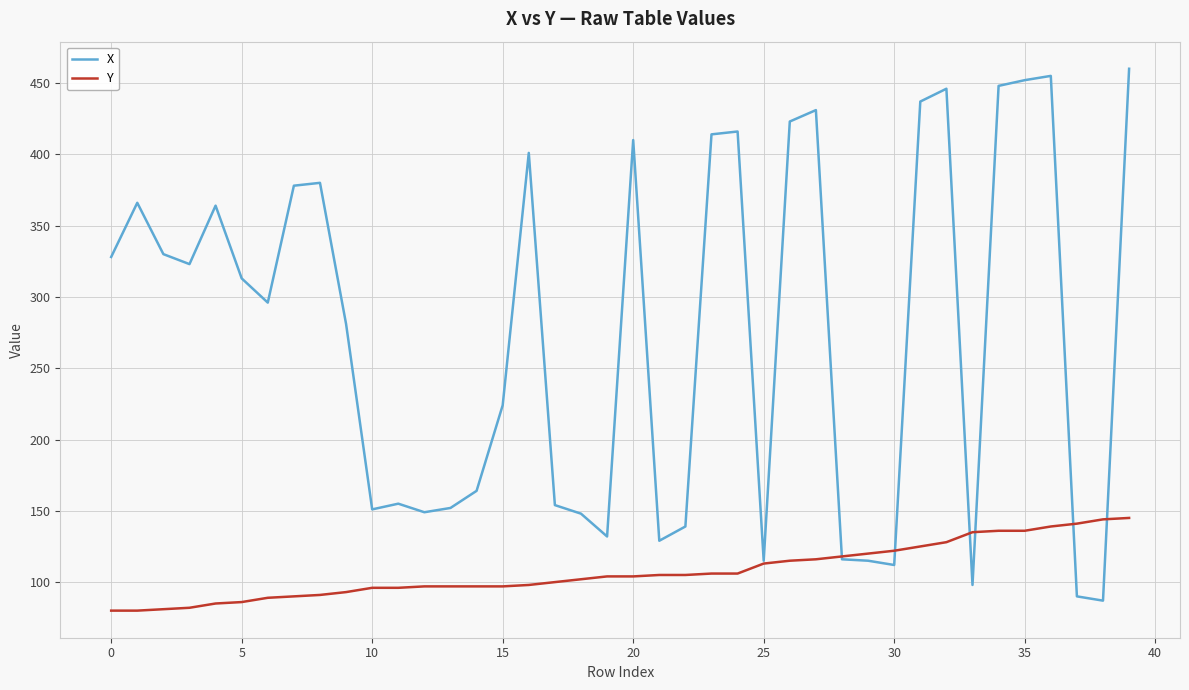

List the series in order of their peak value, lowest first.

Y, X